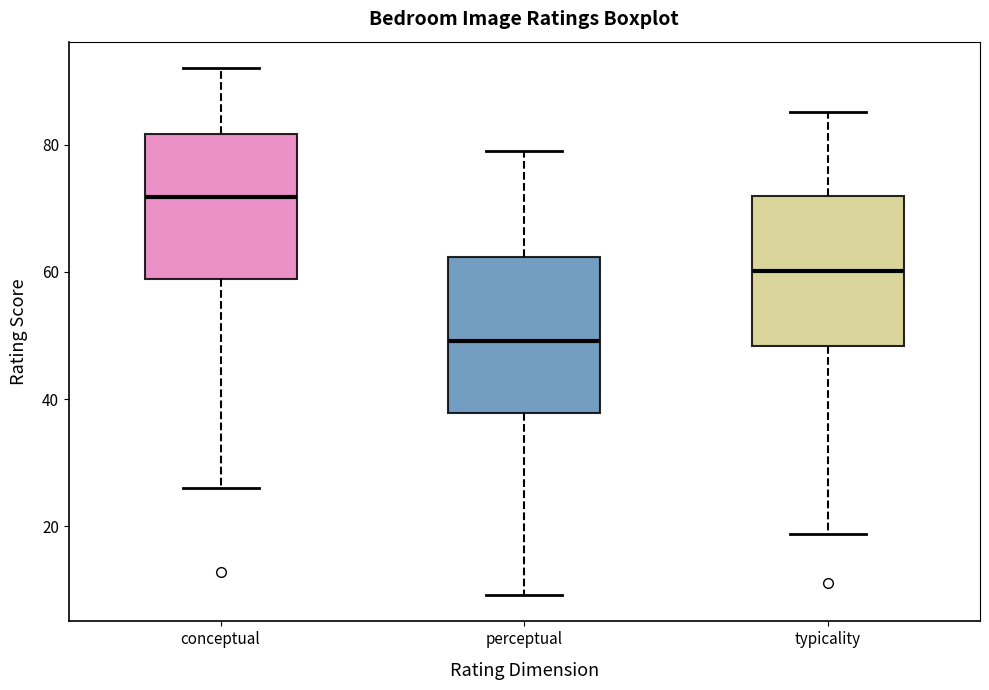

Reading left to right, transcribe this box plot: for each box, give where its median line is, the range the box spans, and where its two whiskers end, as read against the y-axis. The values are not printed on the chart, so give them approximately, as read against the axis.

conceptual: median 72, box 58 to 82, whiskers 26 to 92
perceptual: median 50, box 38 to 62, whiskers 10 to 80
typicality: median 60, box 48 to 72, whiskers 18 to 86